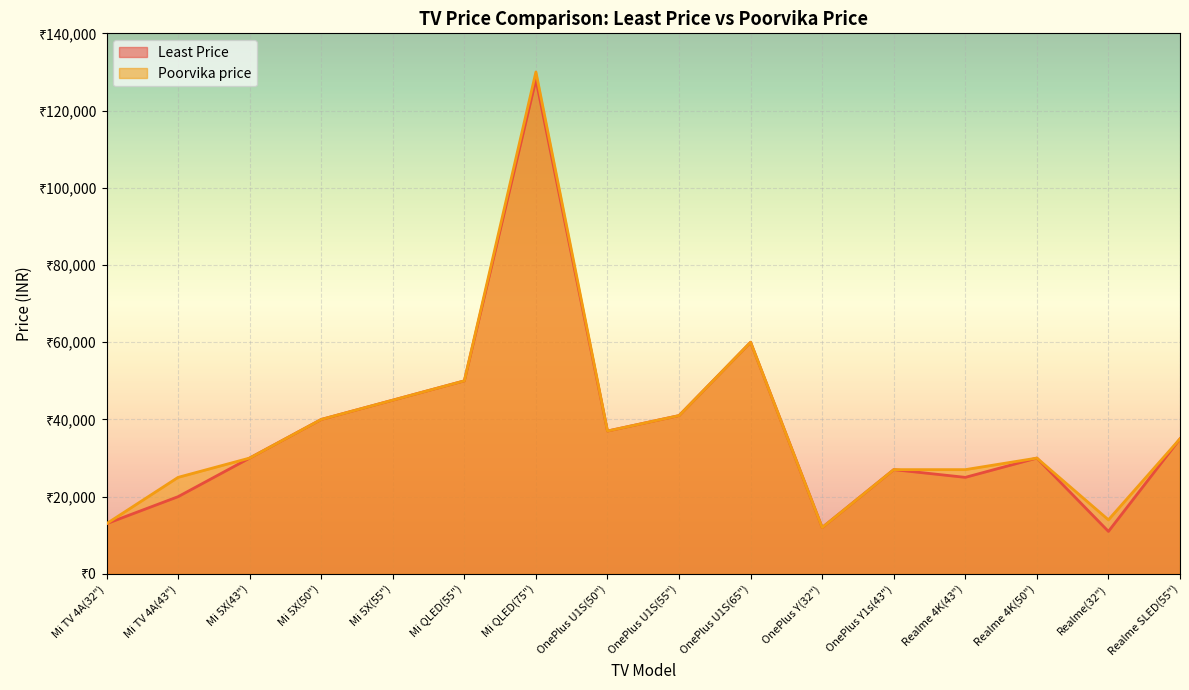

True or false: Least Price has a value of 77255 at Mi QLED(75").

False